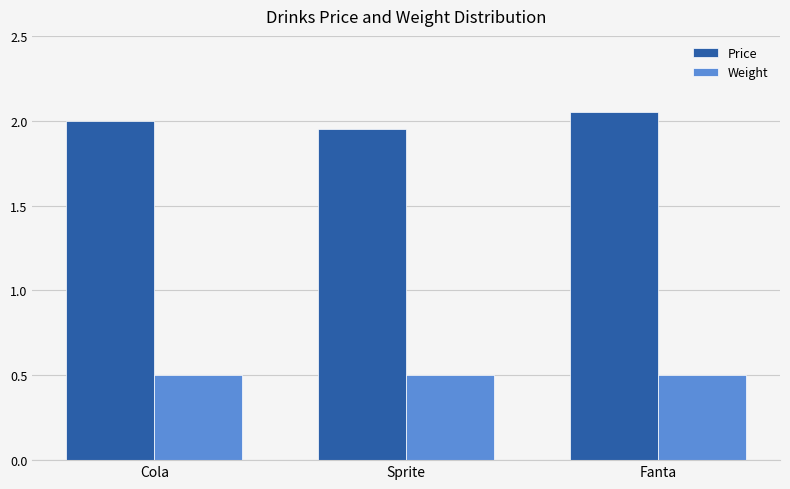

What is the approximate value of Weight at Fanta?

0.5